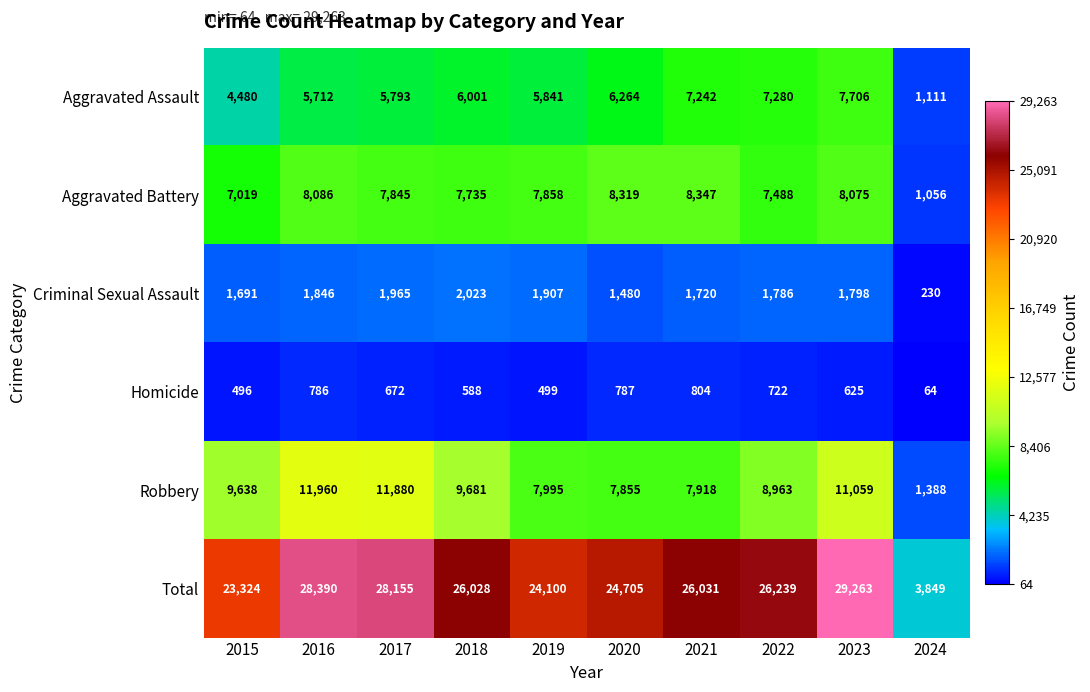

The value of Aggravated Assault at 2017 is 5793. True or false?

True